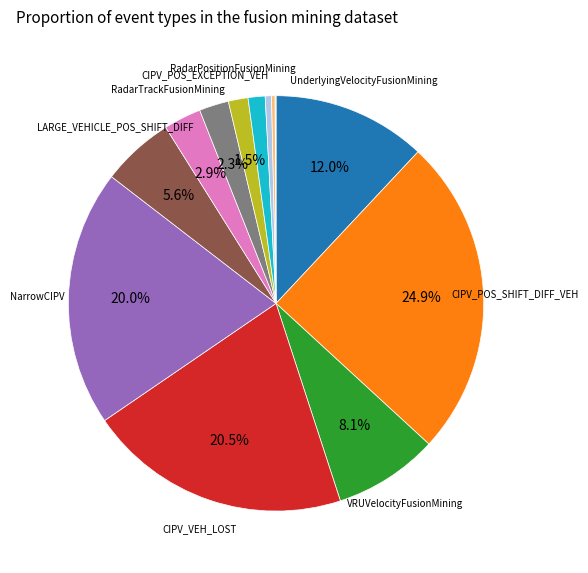

Is there any slice that represents more than half of the pie?

No